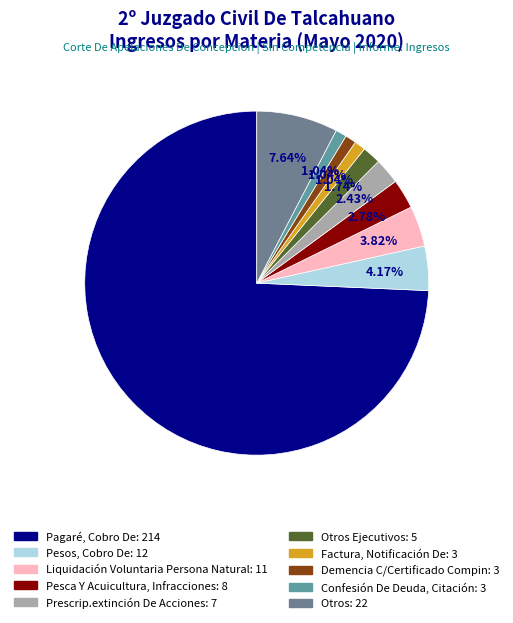

How many segments does this pie chart have?

10